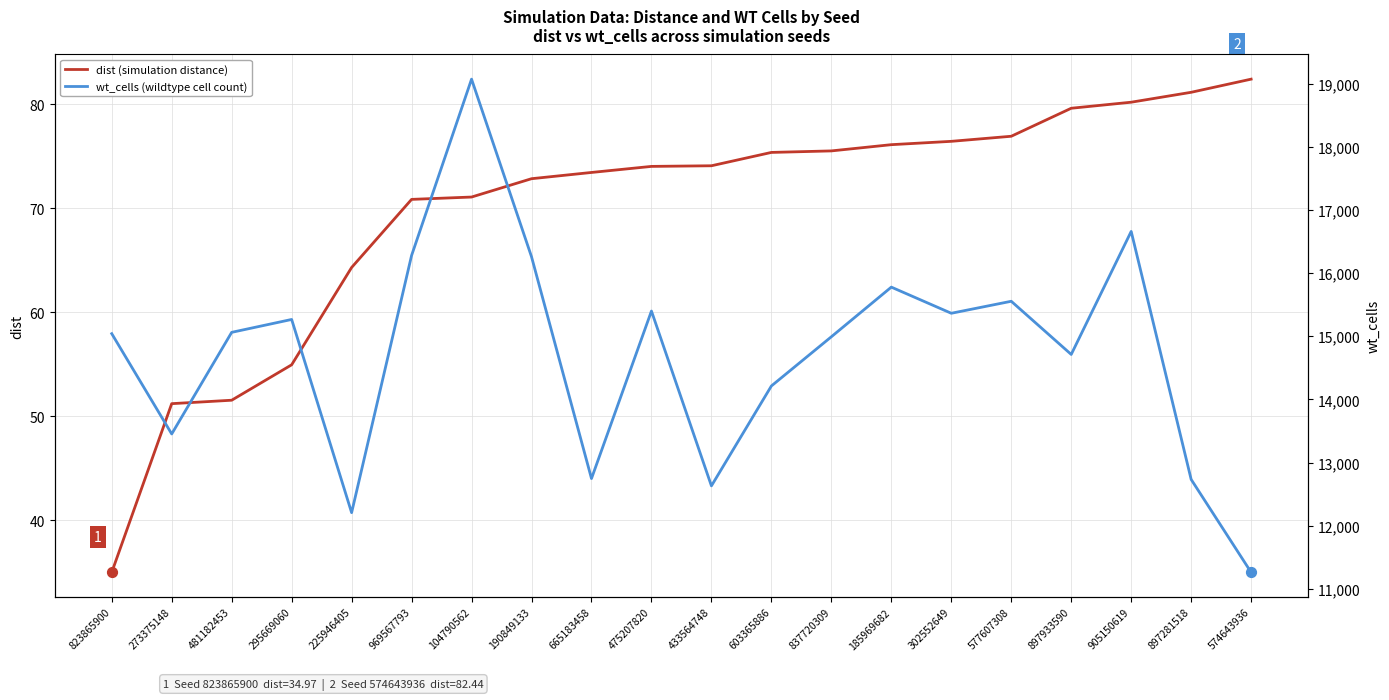

At which category is the sum across all series the highest?

104790562